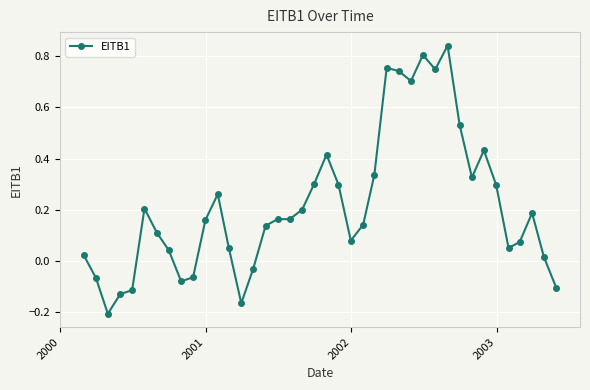

How many values are below 0?

9